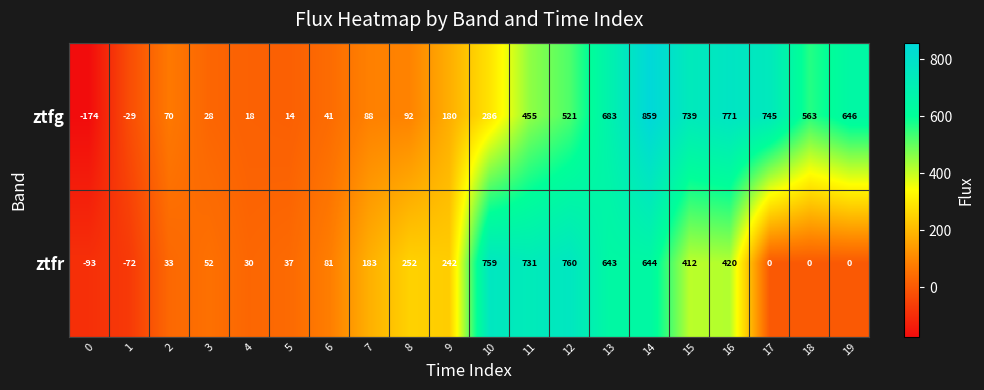

What is the lowest value of the ztfg series?

-174